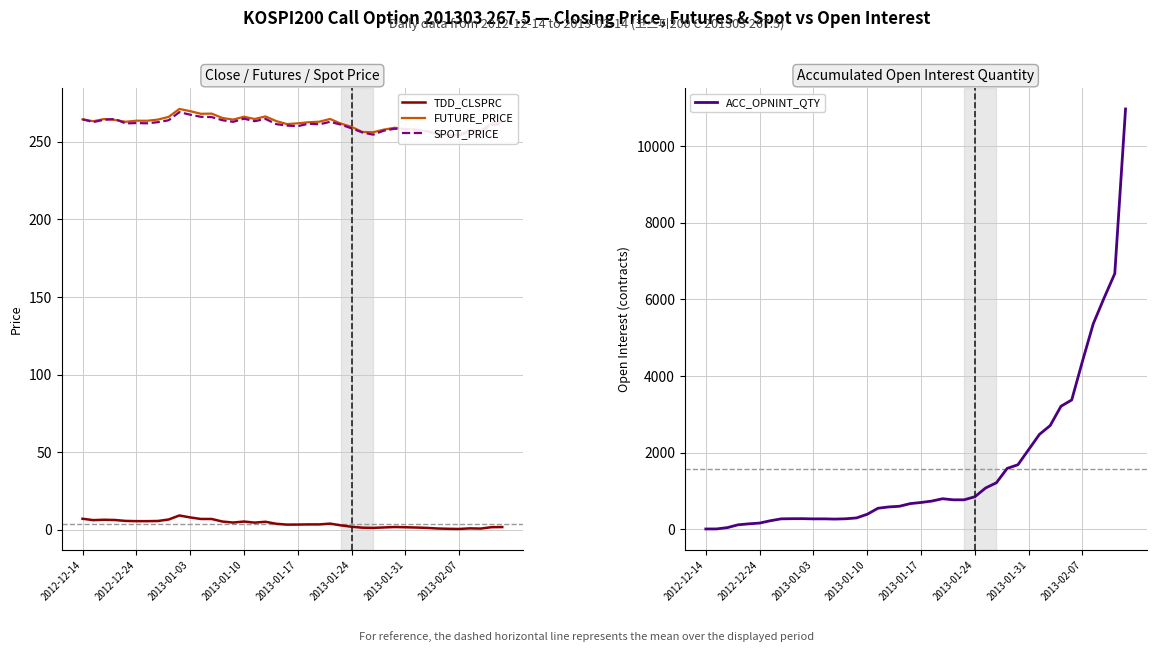

What is the total value across all series at 38?

7195.5